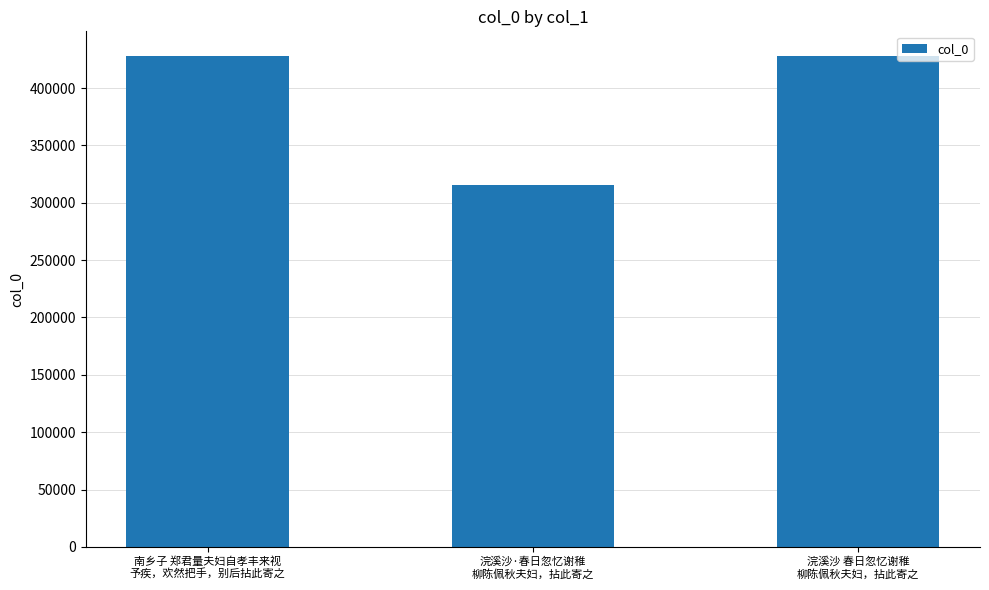

What position from the left is 南乡子 郑君量夫妇自孝丰来视
予疾，欢然把手，别后拈此寄之?

1